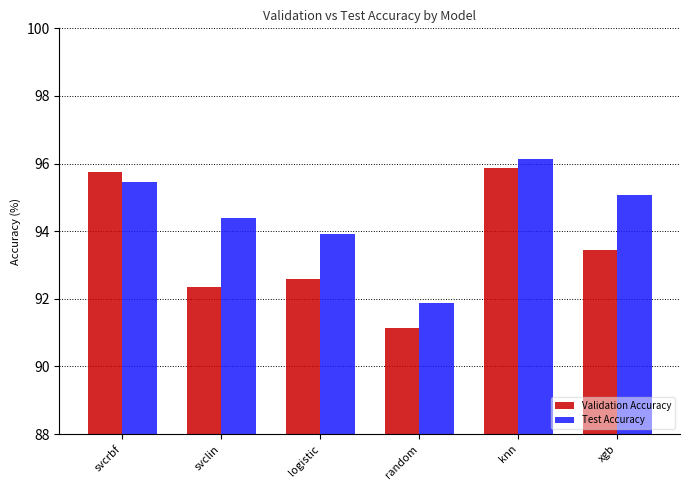

What is the difference between the maximum and minimum values in the Test Accuracy series?

4.3